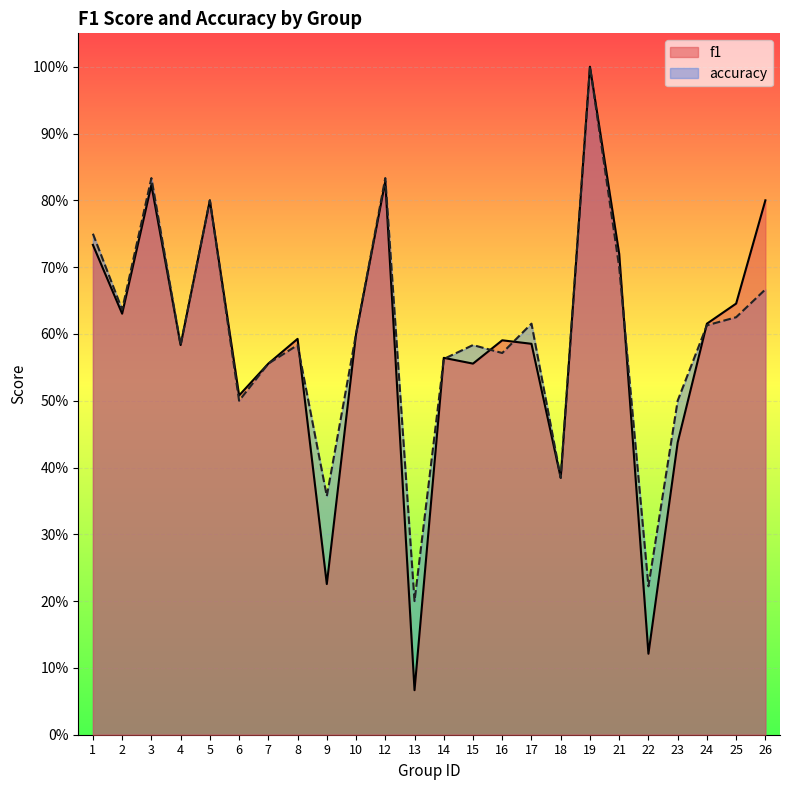

What is the value of the accuracy point at the 12th from the left?

0.2